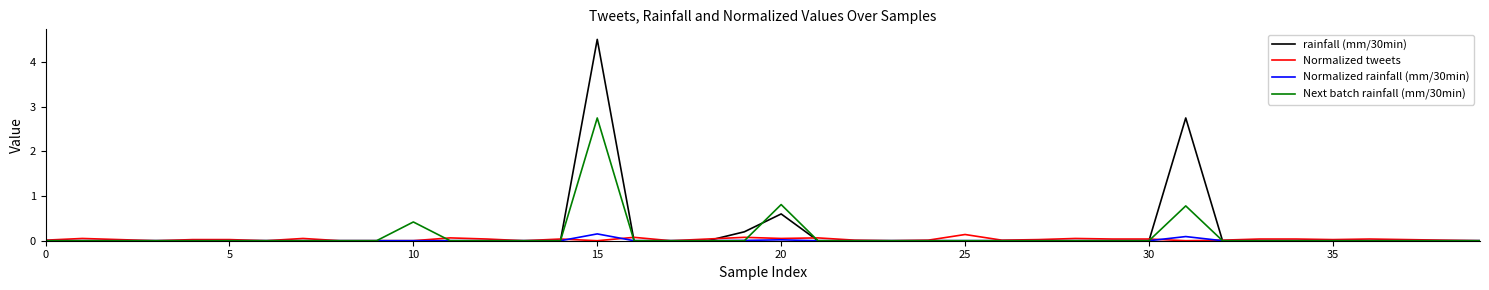

Which series has the widest spread of values?

rainfall (mm/30min)